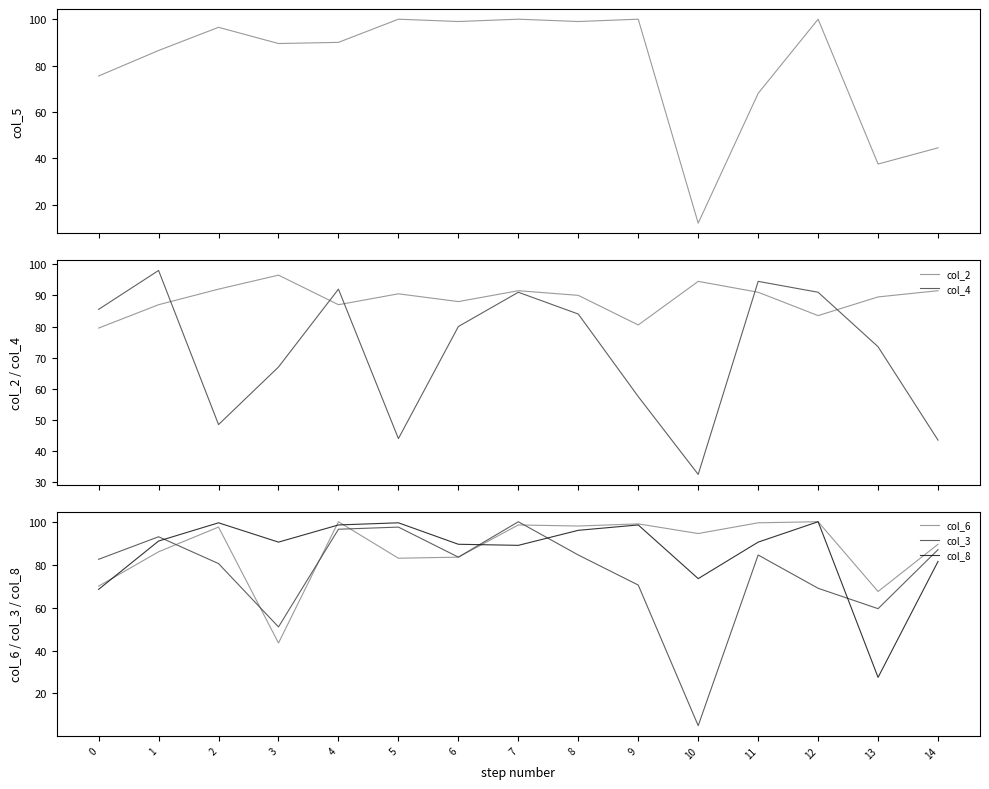

Reading left to right, transcribe all the data shown in this chart.

col_5: 0=75.5	1=86.5	2=96.5	3=89.5	4=90.0	5=100.0	6=99.0	7=100.0	8=99.0	9=100.0	10=12.0	11=68.0	12=100.0	13=37.5	14=44.5
col_2: 0=79.5	1=87.0	2=92.0	3=96.5	4=87.0	5=90.5	6=88.0	7=91.5	8=90.0	9=80.5	10=94.5	11=91.0	12=83.5	13=89.5	14=91.5
col_4: 0=85.5	1=98.0	2=48.5	3=67.0	4=92.0	5=44.0	6=80.0	7=91.0	8=84.0	9=57.5	10=32.5	11=94.5	12=91.0	13=73.5	14=43.5
col_6: 0=70.0	1=86.0	2=97.5	3=43.5	4=100.0	5=83.0	6=83.5	7=98.5	8=98.0	9=99.0	10=94.5	11=99.5	12=100.0	13=67.5	14=89.5
col_3: 0=82.5	1=93.0	2=80.5	3=51.0	4=96.5	5=97.5	6=83.5	7=100.0	8=84.5	9=70.5	10=5.0	11=84.5	12=69.0	13=59.5	14=87.0
col_8: 0=68.5	1=91.0	2=99.5	3=90.5	4=98.5	5=99.5	6=89.5	7=89.0	8=96.0	9=98.5	10=73.5	11=90.5	12=100.0	13=27.5	14=81.5